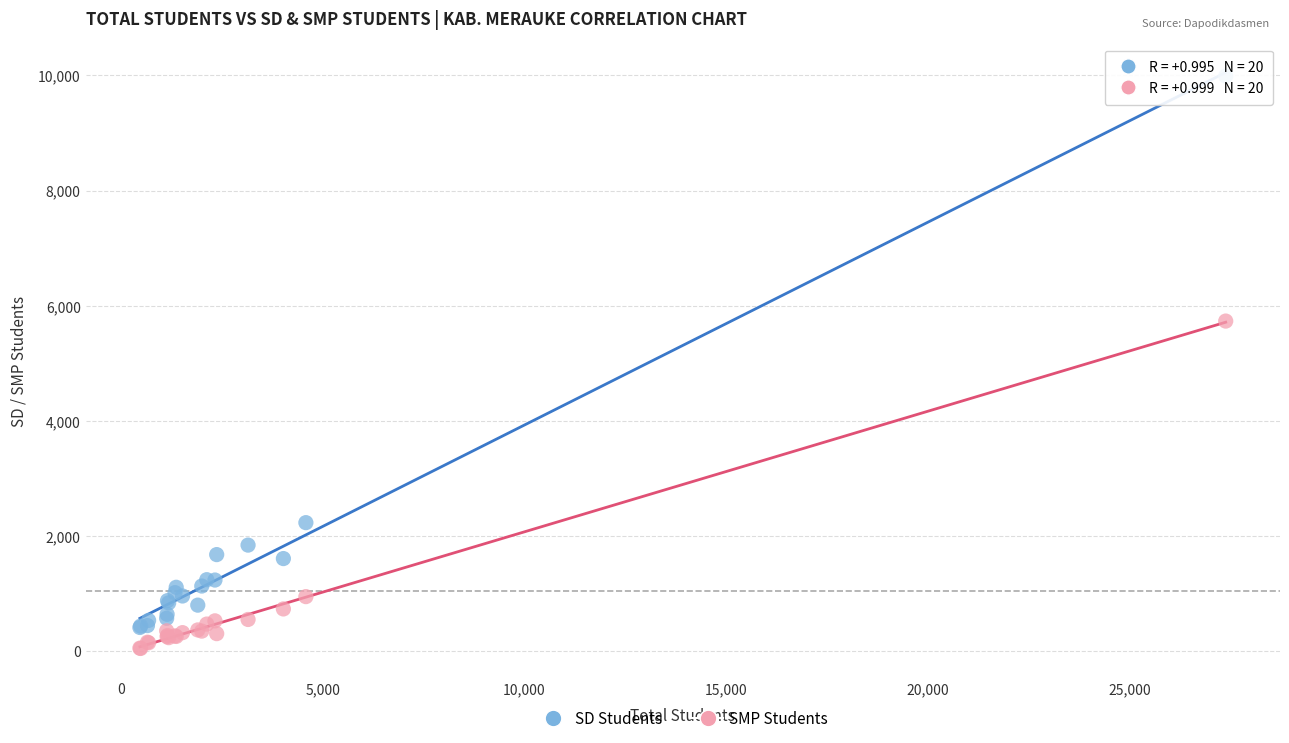

In the SD Students series, what Y value is closest to 5198?

2230